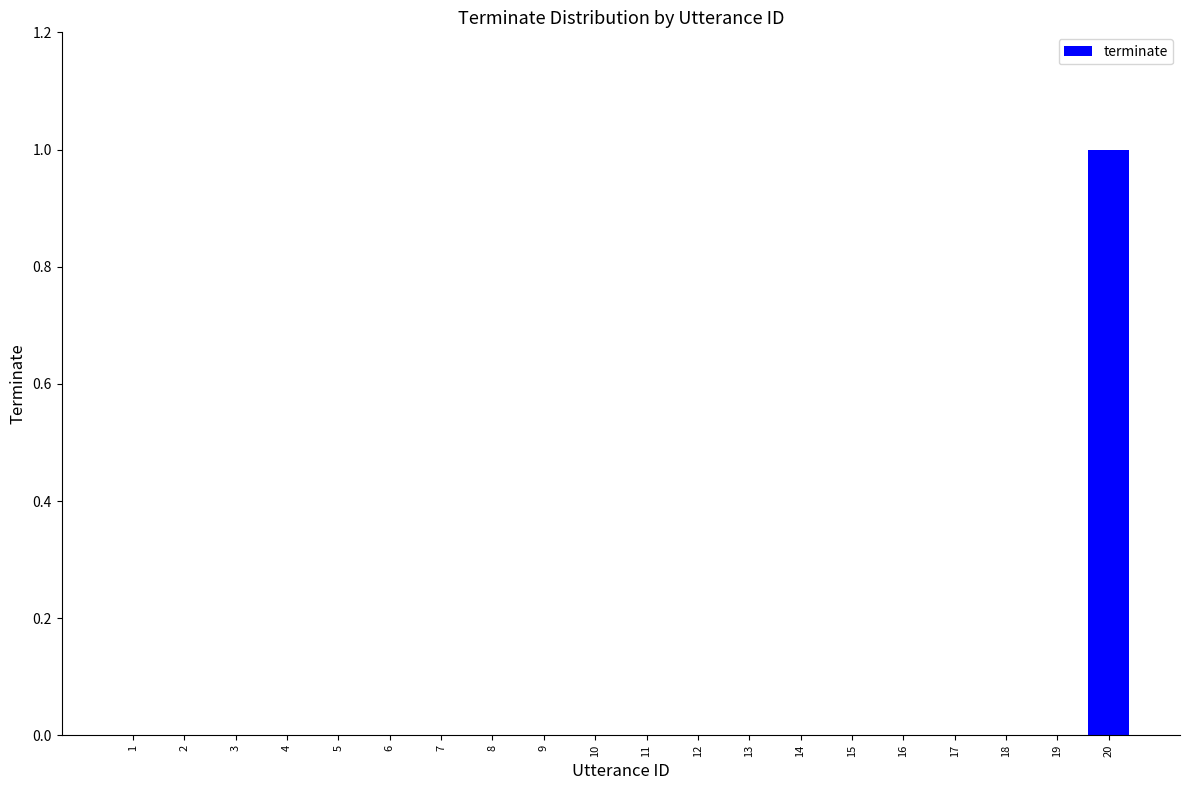

Reading left to right, what are all the values shown in this chart?

1=0	2=0	3=0	4=0	5=0	6=0	7=0	8=0	9=0	10=0	11=0	12=0	13=0	14=0	15=0	16=0	17=0	18=0	19=0	20=1